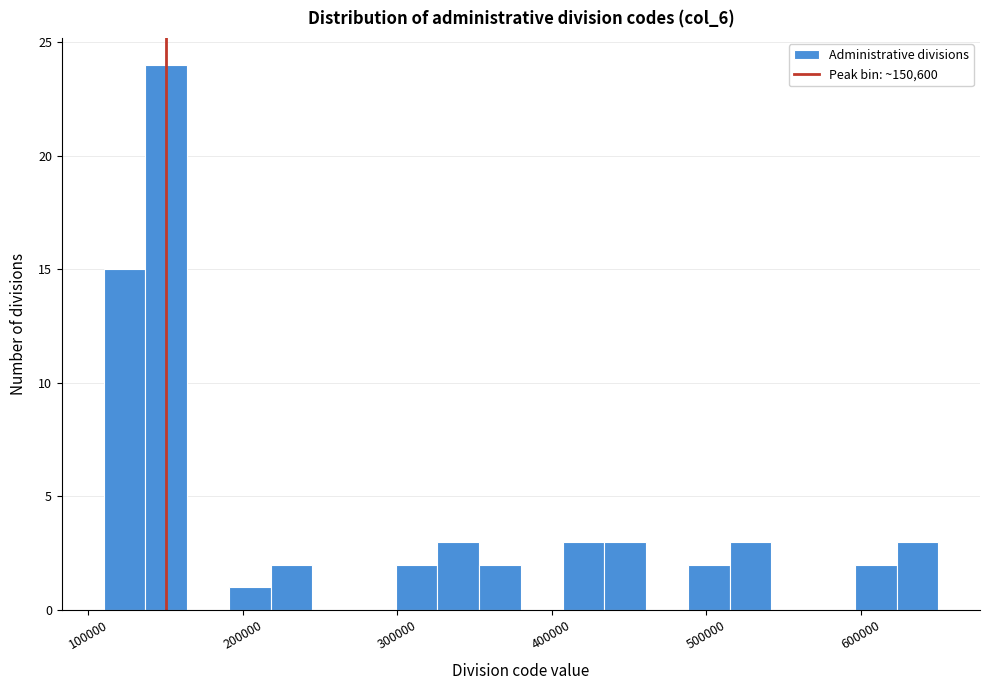

Around what value on the x-axis is the tallest bar? Give the approximate position of its centre, as read against the axis.

150000